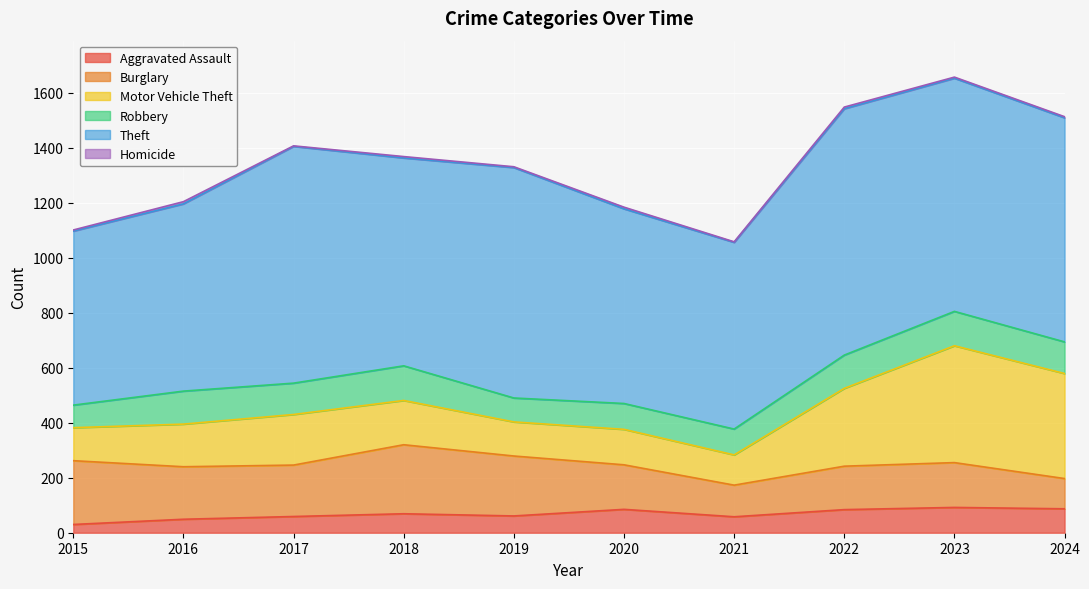

What is the difference between the Robbery values at 2017 and 2024?

1